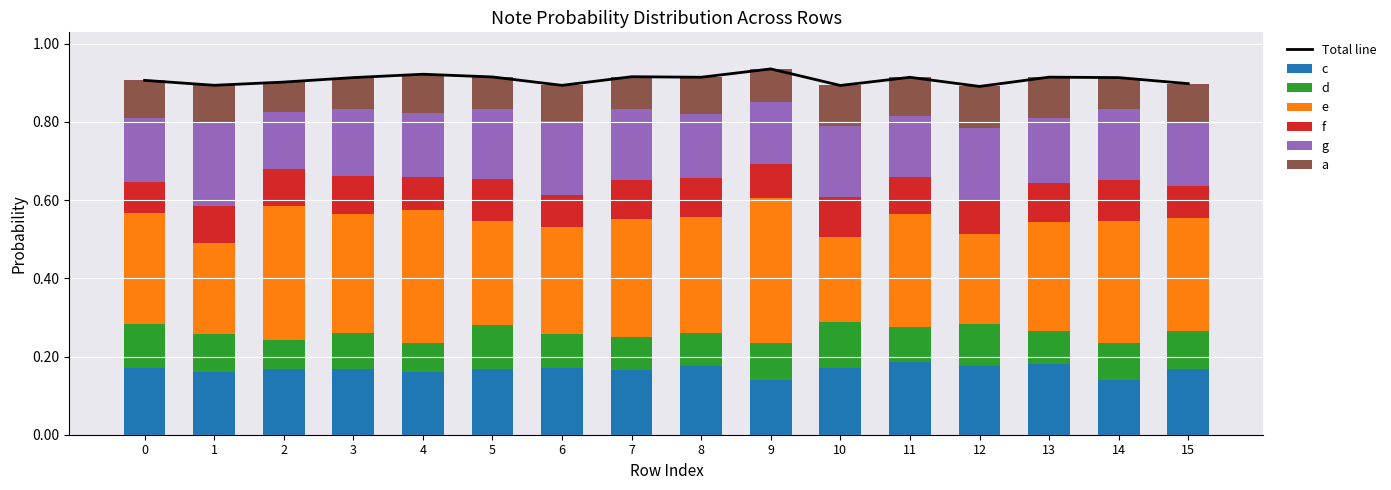

Rank the categories by f value from highest to lowest.

5, 14, 10, 8, 7, 13, 3, 1, 2, 11, 12, 9, 4, 6, 15, 0